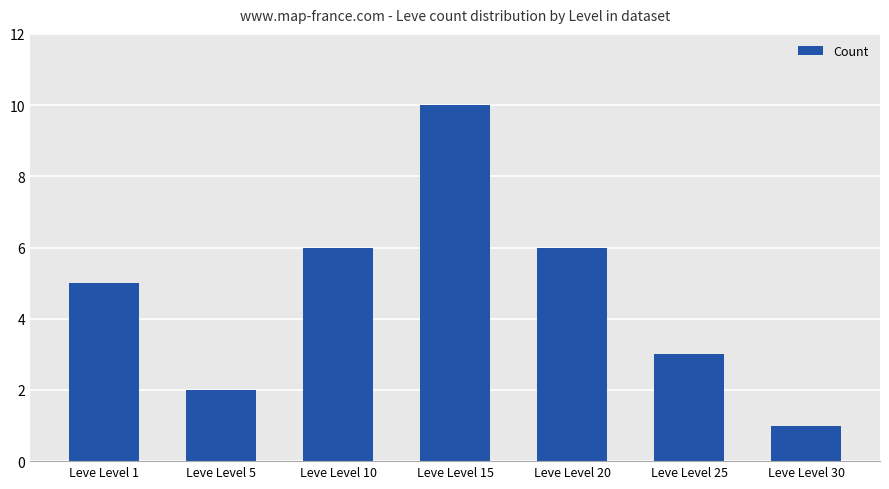

Is it true that the value at Leve Level 25 is 1?

False